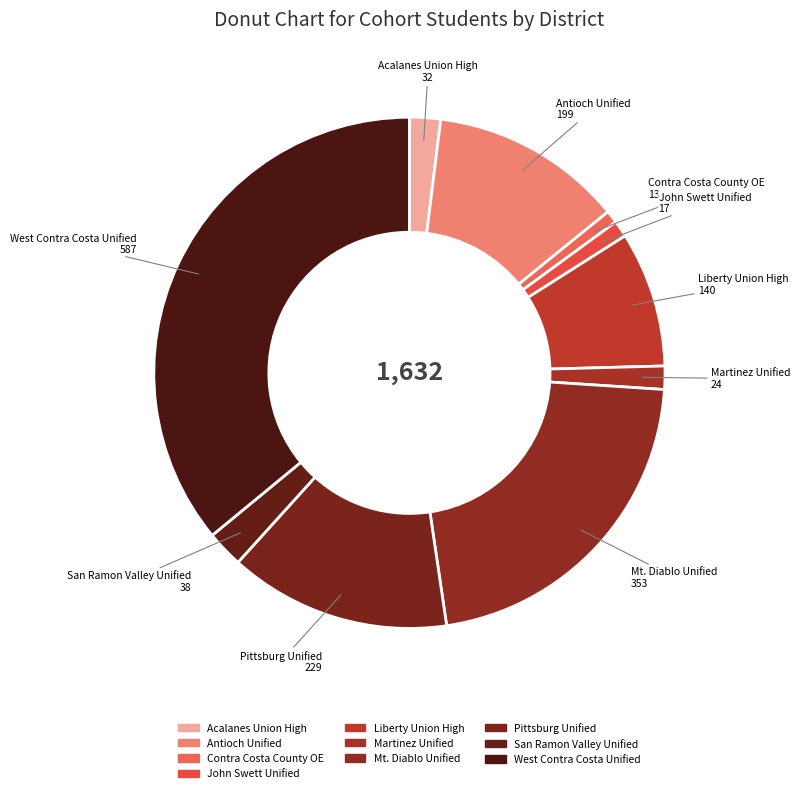

How many segments does this pie chart have?

10